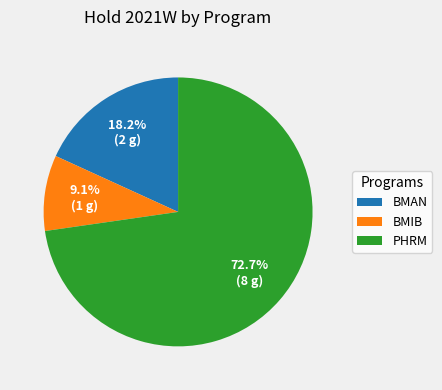

Is there any slice that represents more than half of the pie?

Yes